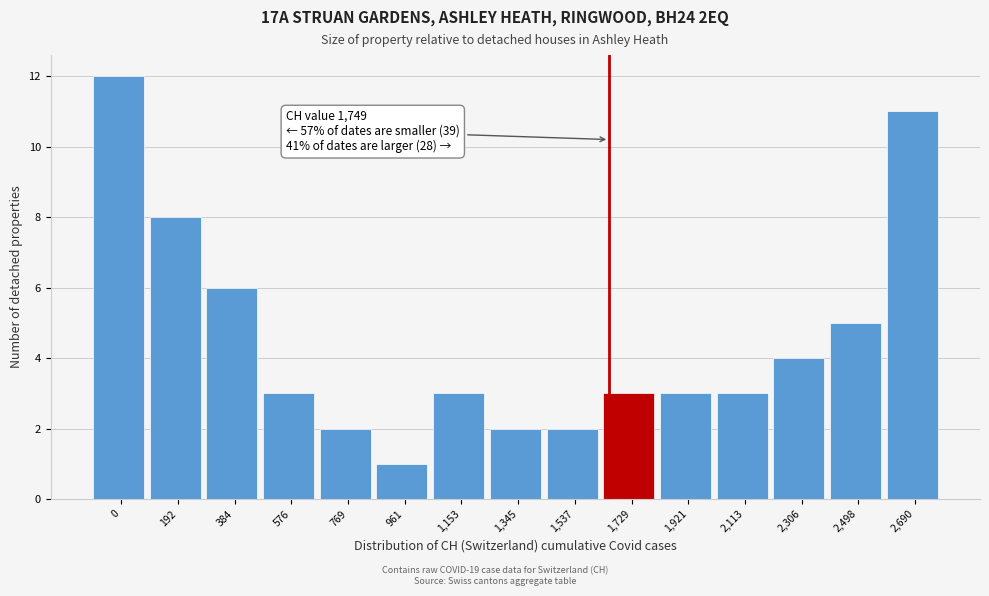

Reading right to left, extract all data points from this chart.

11	5	4	3	3	3	2	2	3	1	2	3	6	8	12